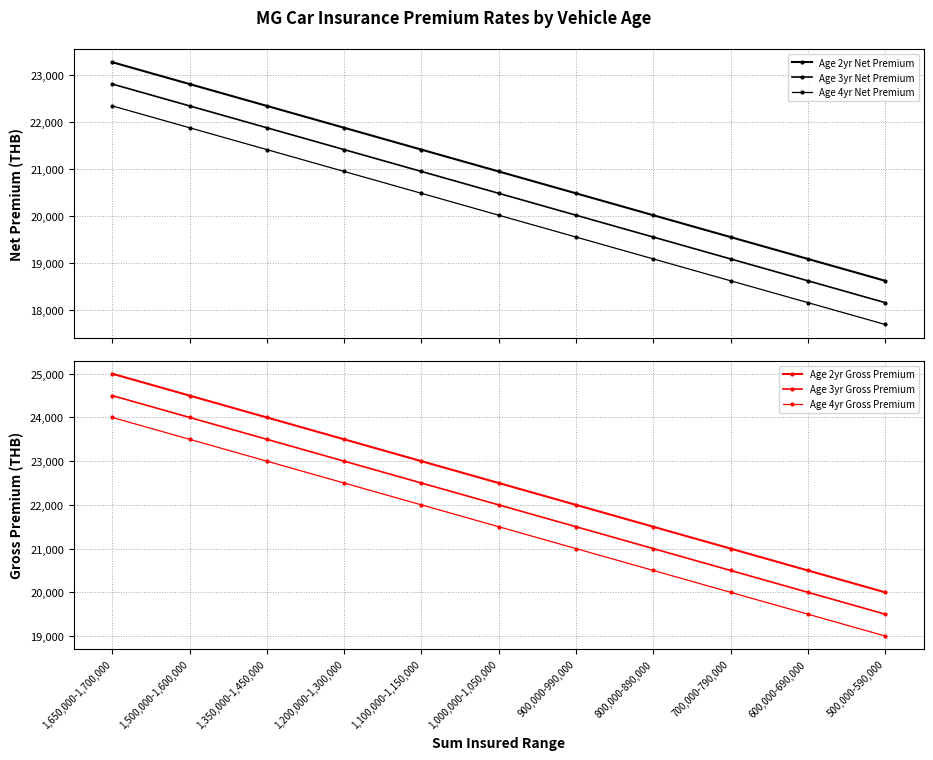

What is the sum of all Age 4yr Net Premium values?

220142.1